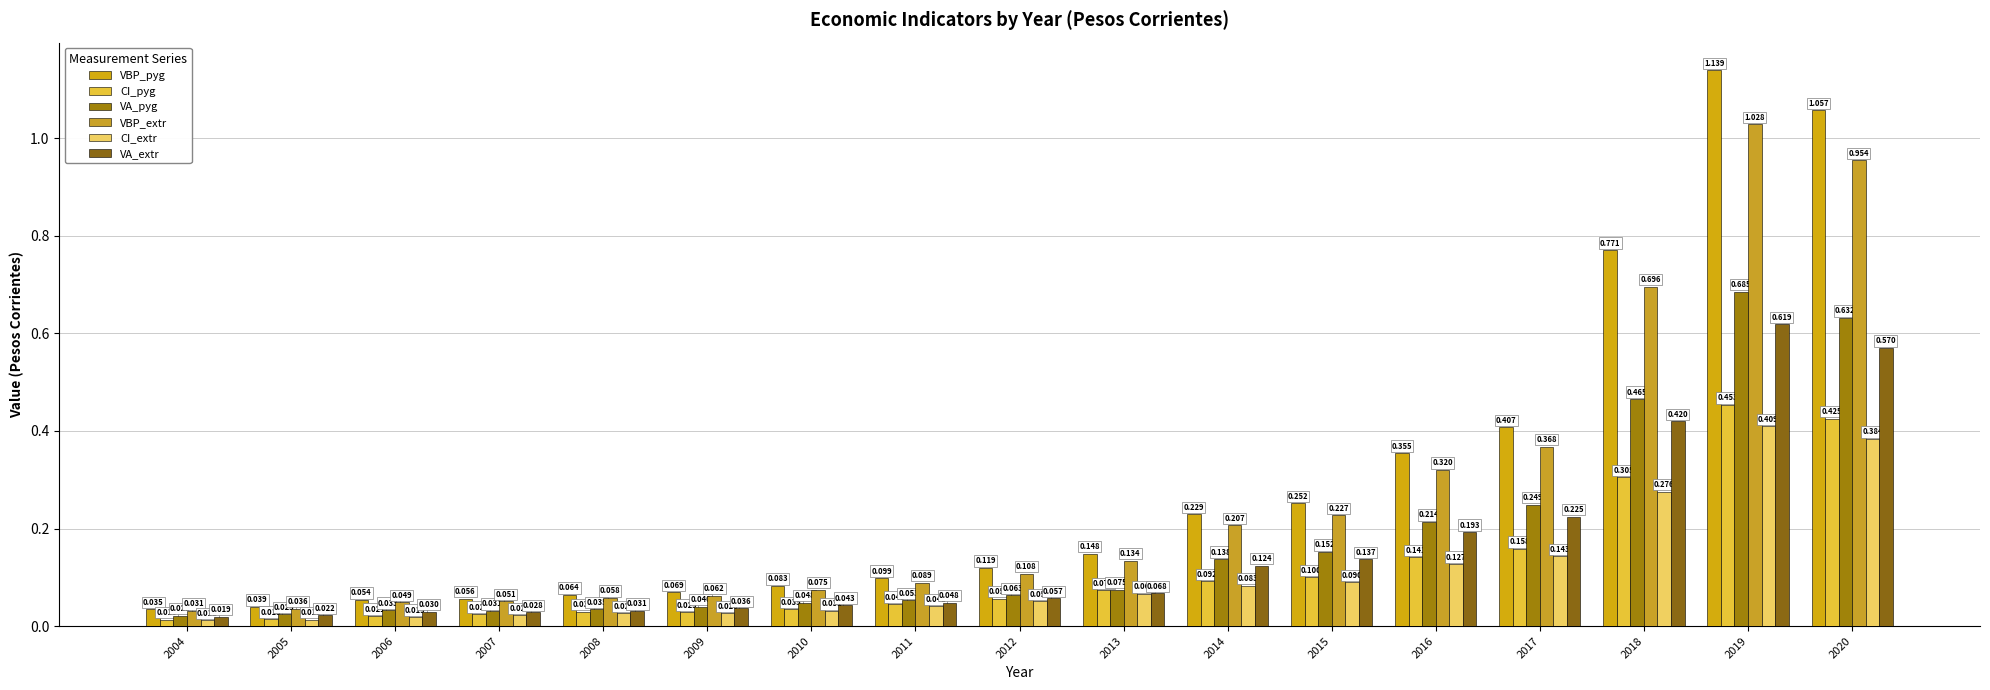

Where is VA_extr nearest to the value 0?

2004